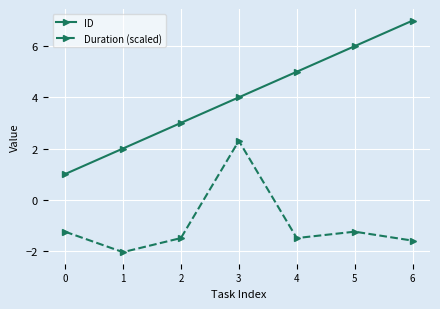

Which category has the highest value in the Duration (scaled) series?

3